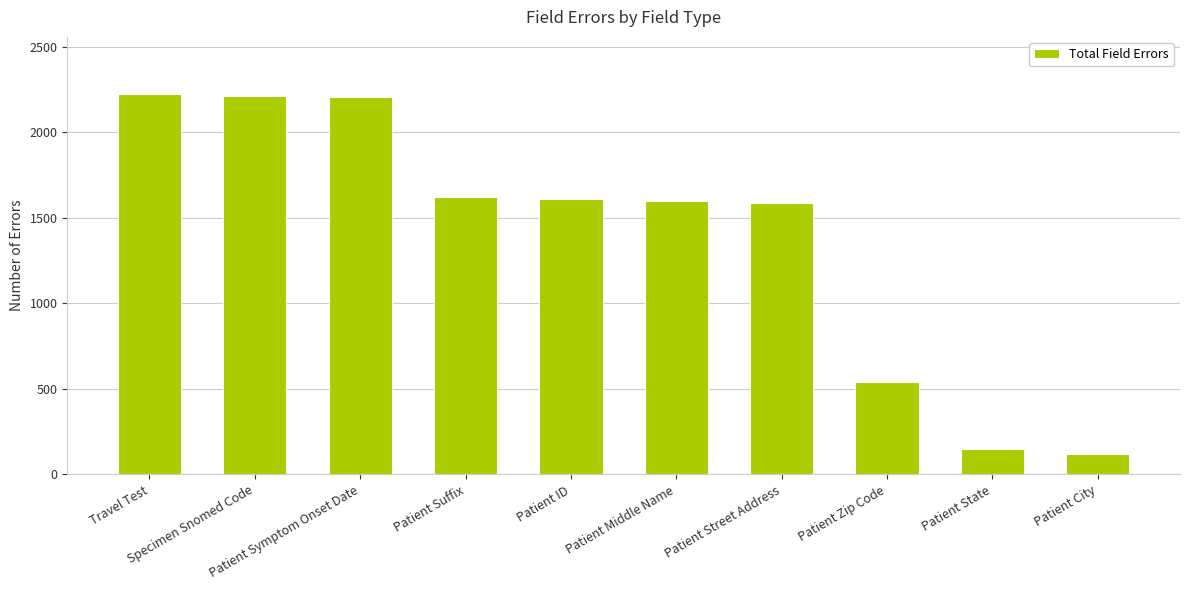

At which label does the data first exceed 1609?

Travel Test